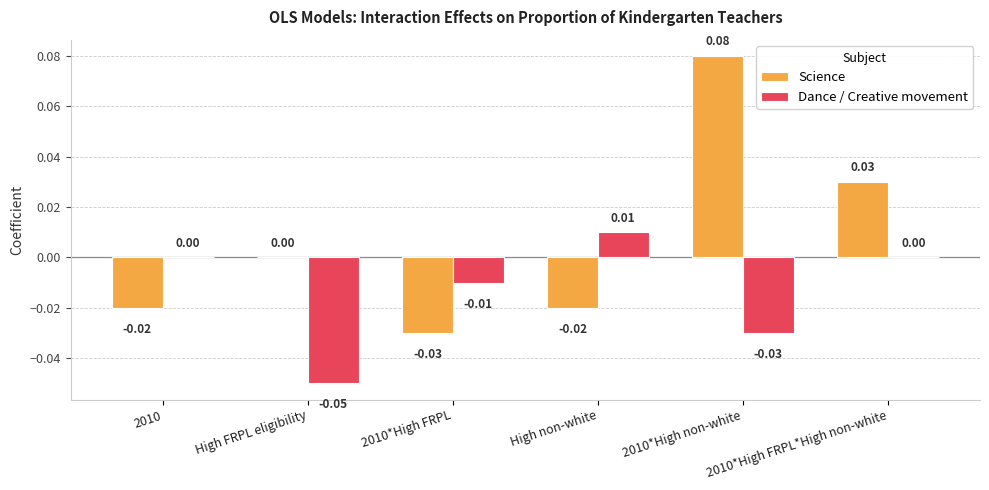

Which series has the largest total across all categories?

Science